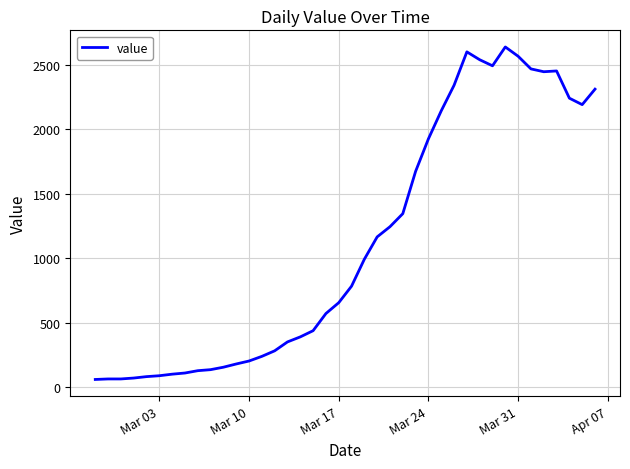

What is the difference between the maximum and minimum values?

2577